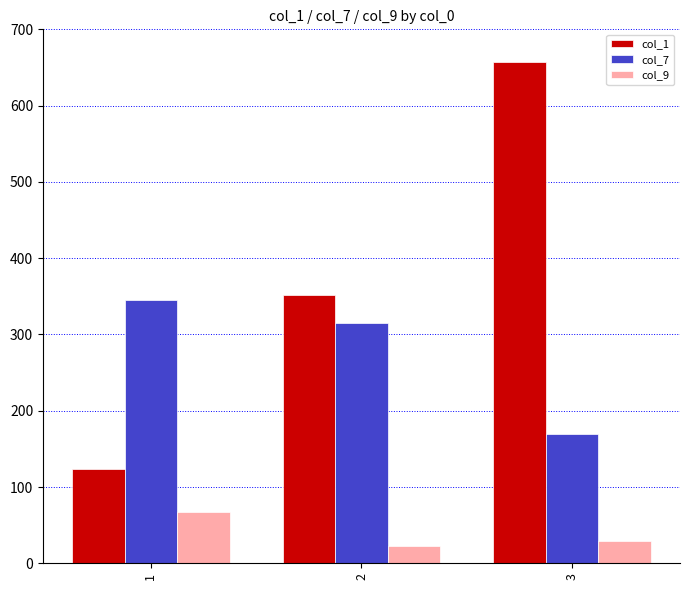

At which label does col_9 reach its minimum?

2